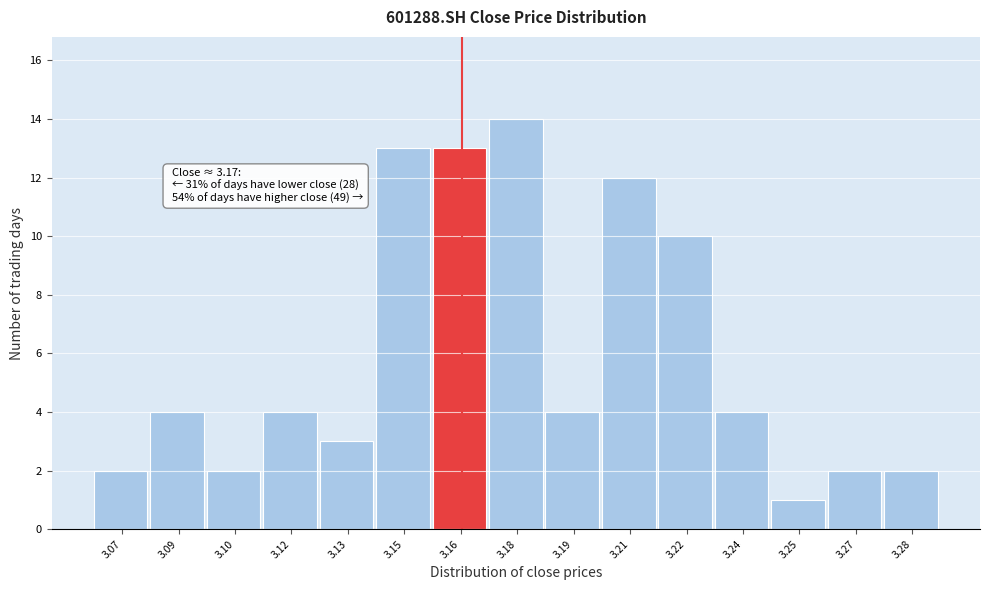

Reading left to right, list all the values displayed in this chart.

3.07=2	3.09=4	3.10=2	3.12=4	3.13=3	3.15=13	3.16=13	3.18=14	3.19=4	3.21=12	3.22=10	3.24=4	3.25=1	3.27=2	3.28=2